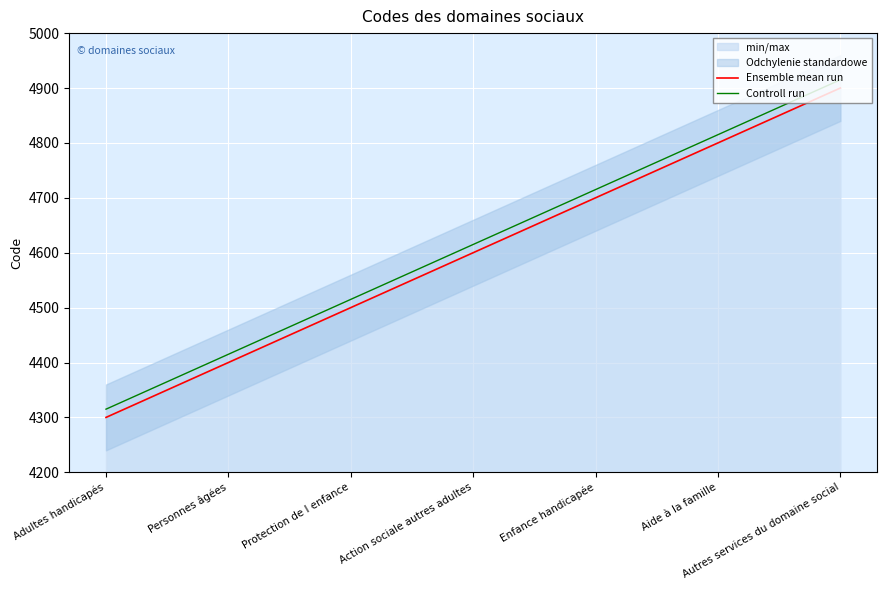

True or false: Ensemble mean run and Controll run intersect in this chart.

False